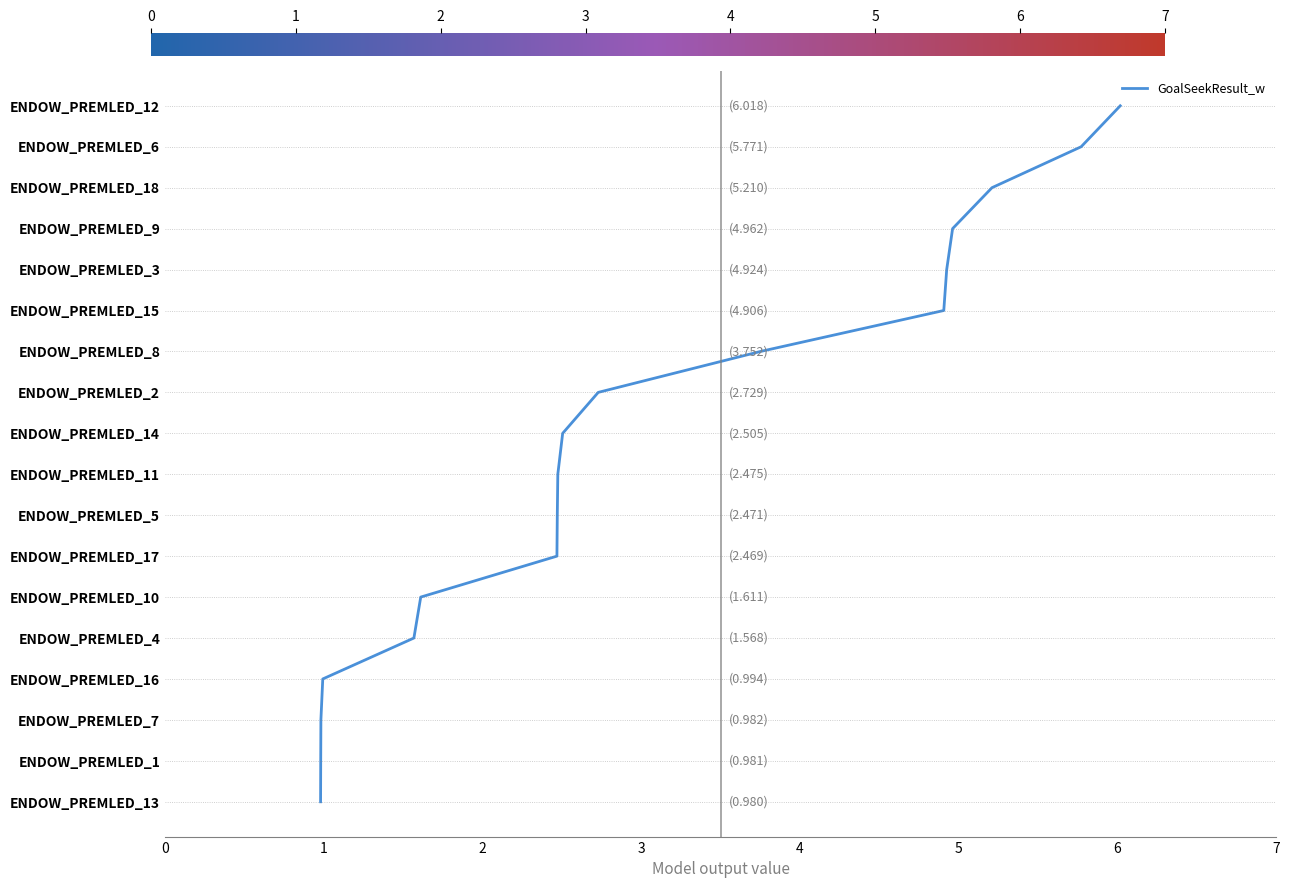

Is this an area chart (filled region under the line)?

No